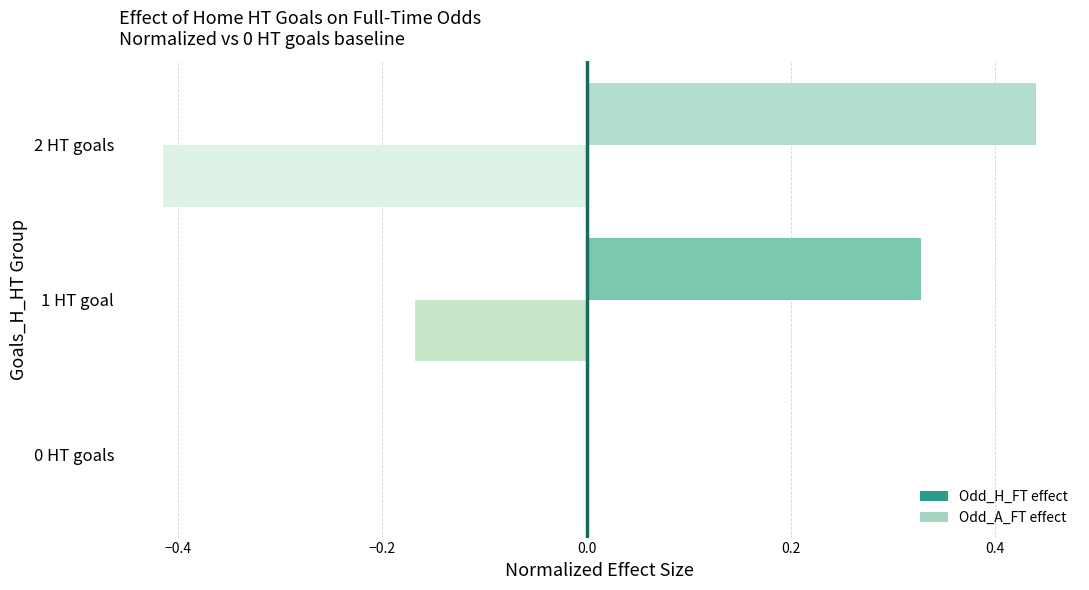

At which label does Odd_A_FT effect reach its peak?

0 HT goals